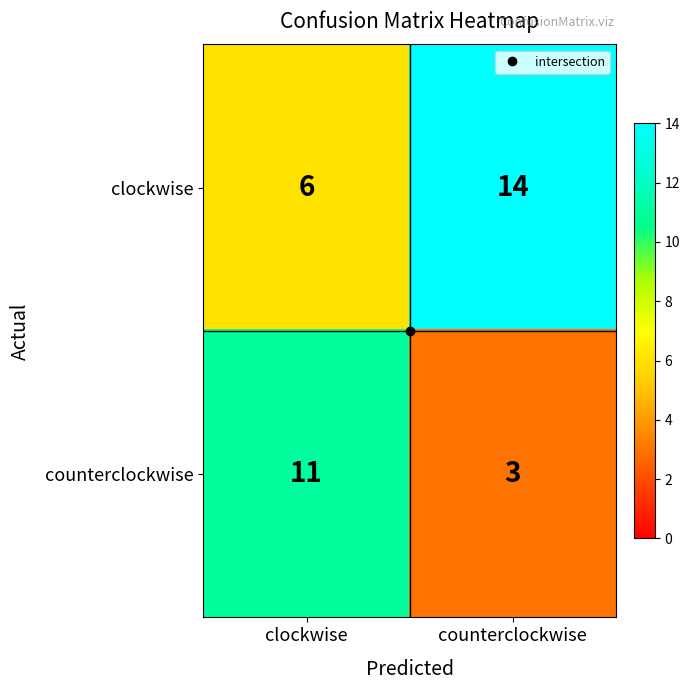

What is the difference between the highest and lowest values at clockwise?

5